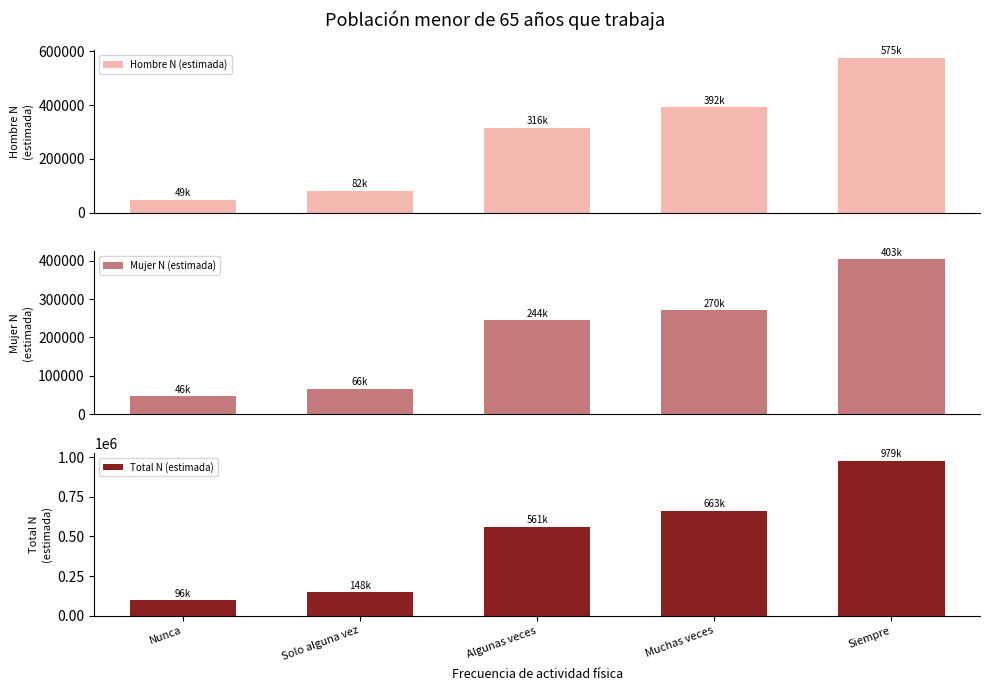

True or false: Mujer N (estimada) has a value of 72510 at Muchas veces.

False